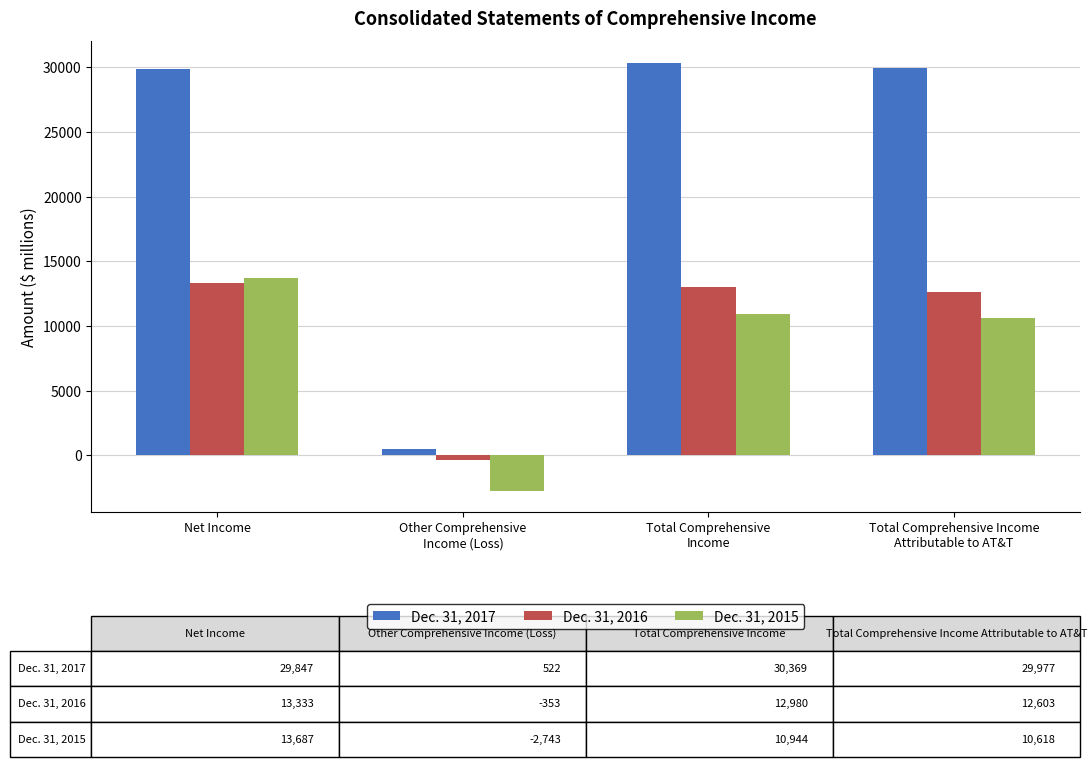

How many groups of bars are there?

4